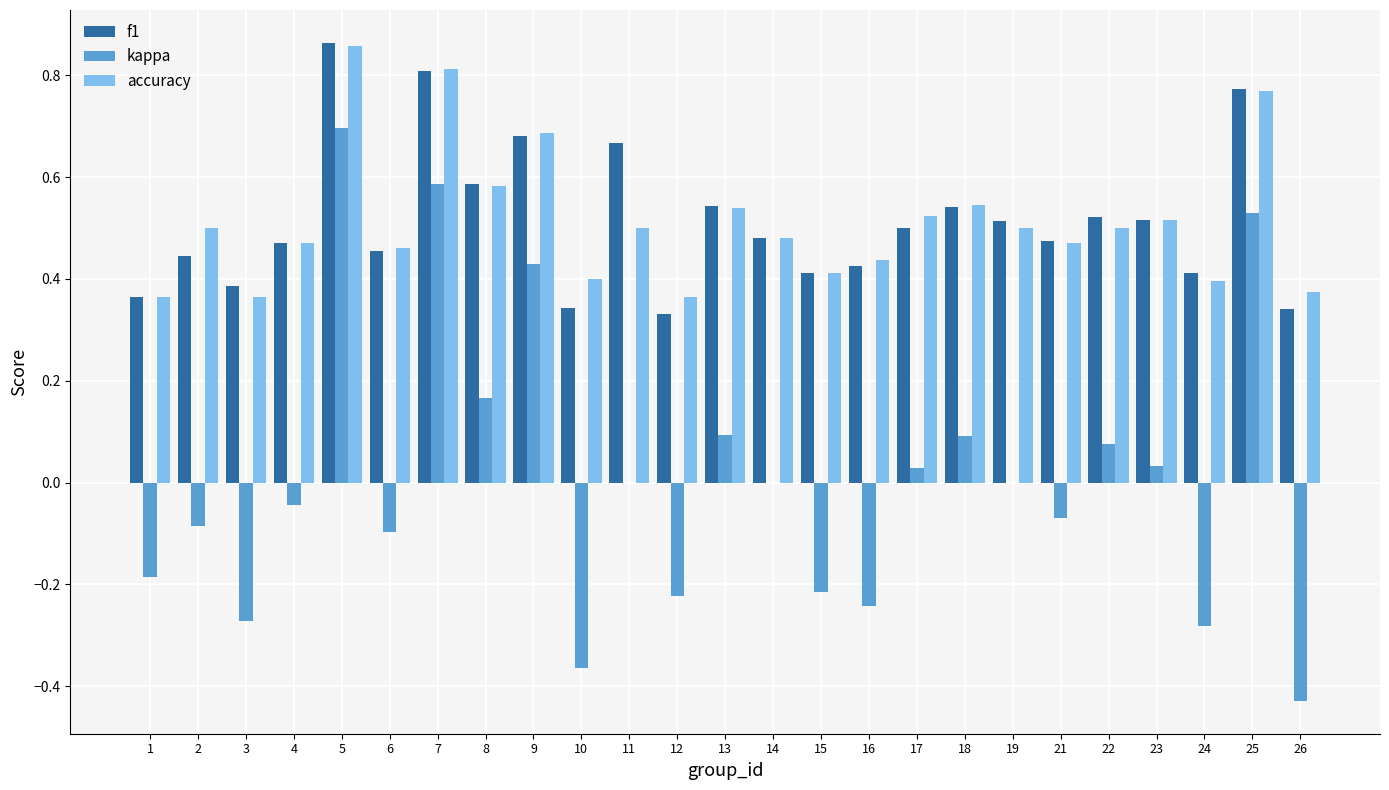

Which category has the highest value in the accuracy series?

5